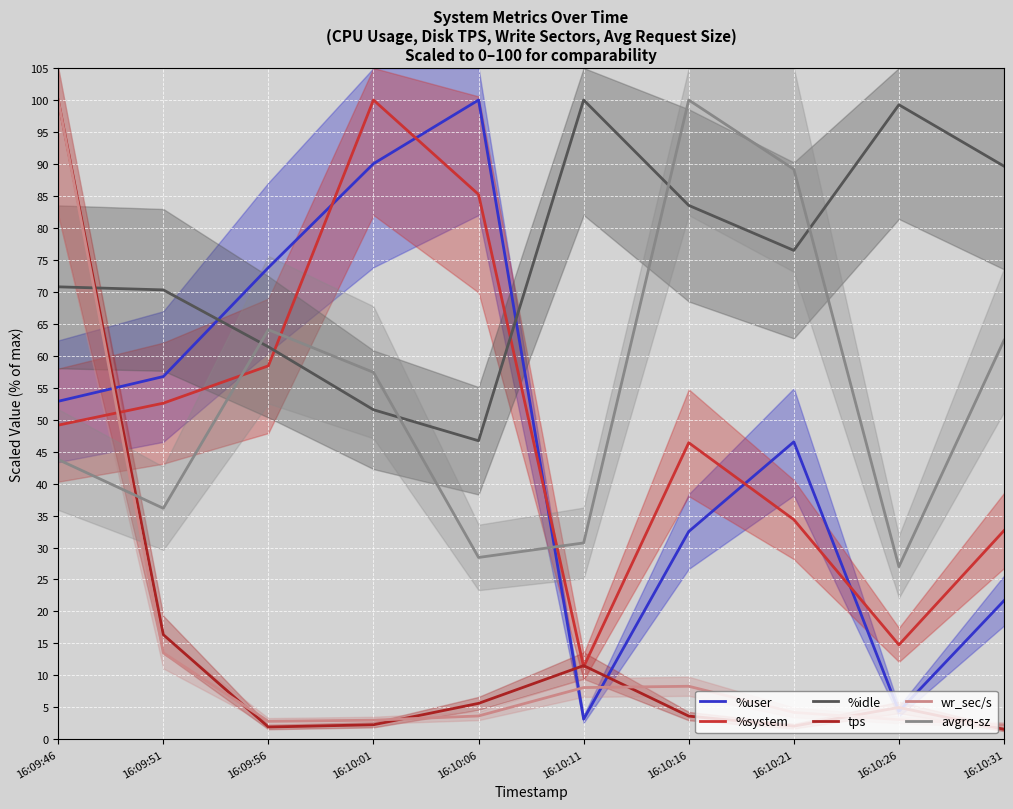

Count the number of data series in this chart.

6